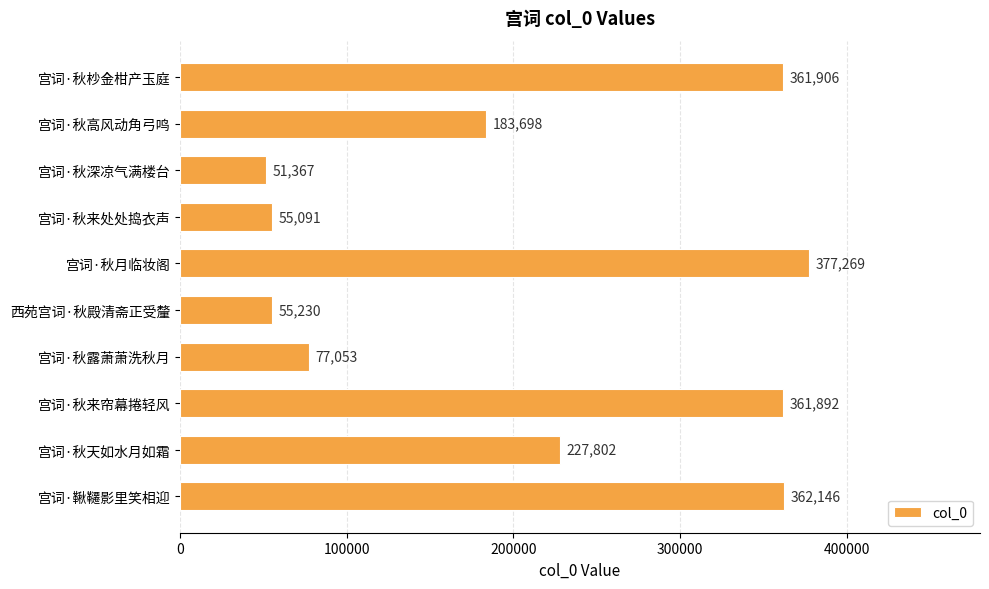

Does the chart contain any negative values?

No